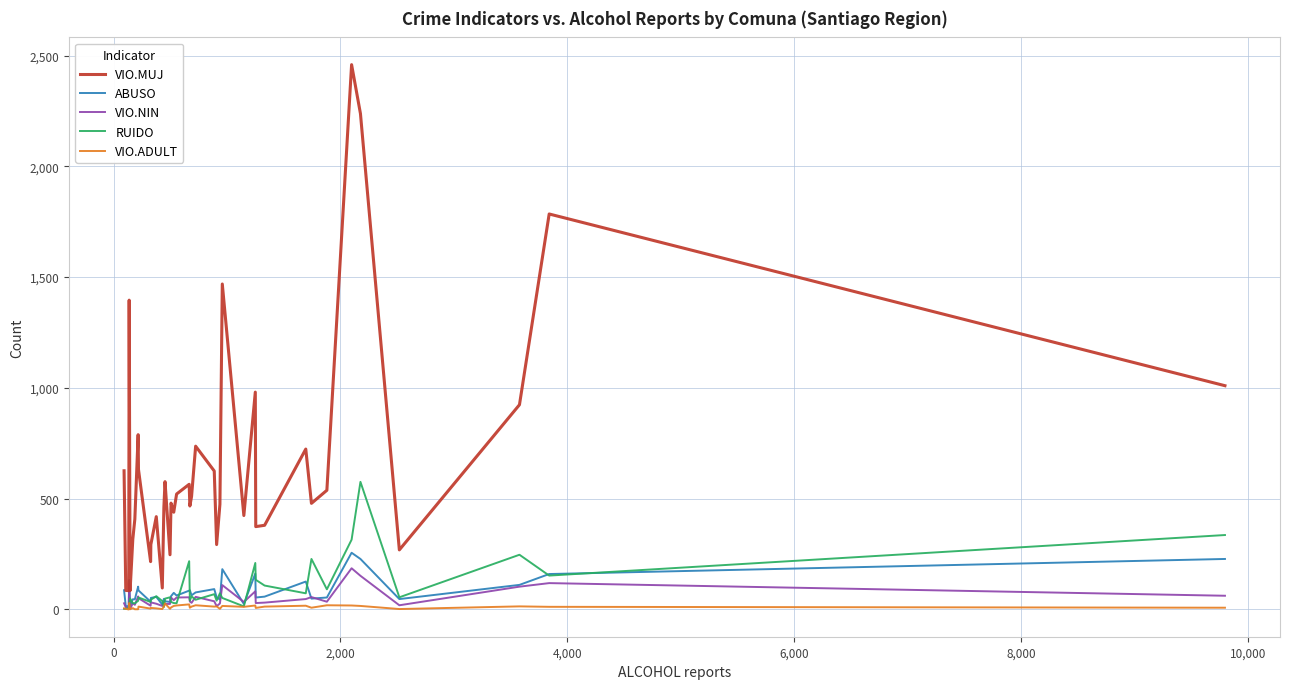

What is the maximum value for VIO.NIN?

186